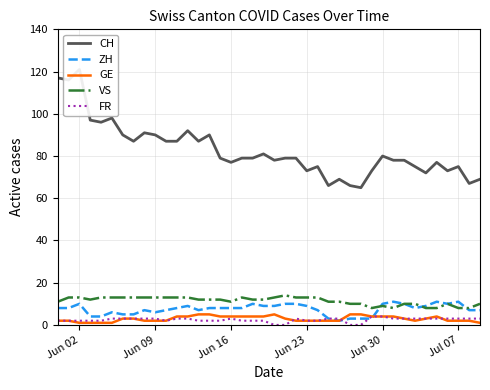

The value of GE at Jun 30 is 4. True or false?

True